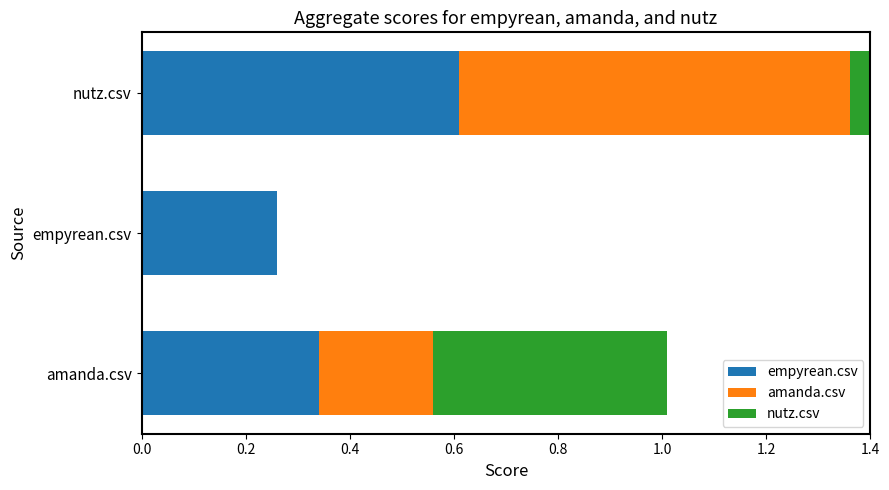

Rank the series by their maximum value, from highest to lowest.

amanda.csv, empyrean.csv, nutz.csv